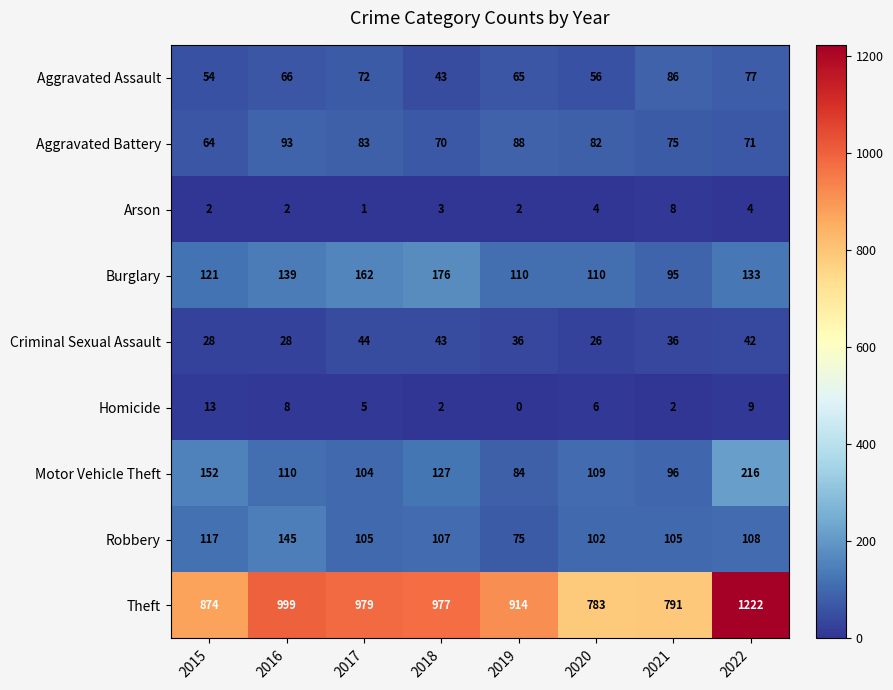

At which label does Motor Vehicle Theft reach its peak?

2022